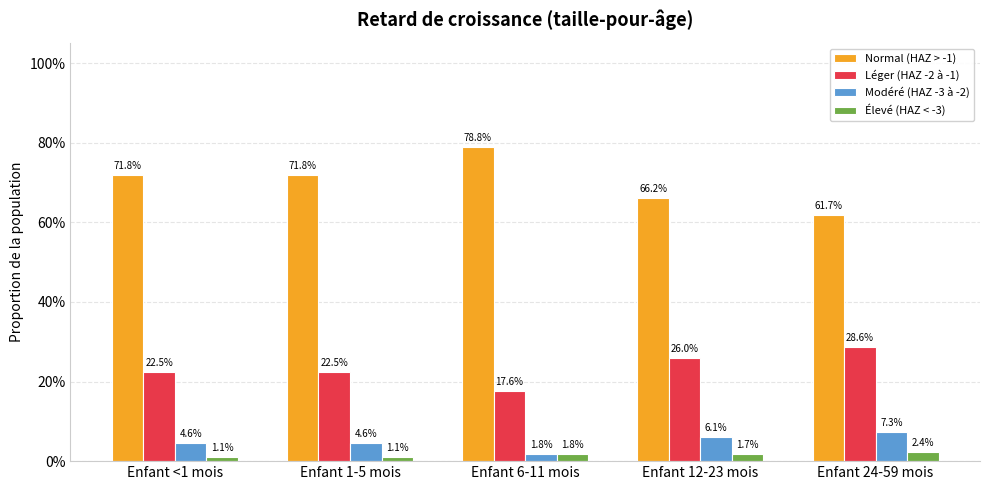

What is the maximum value shown in the chart?

0.8